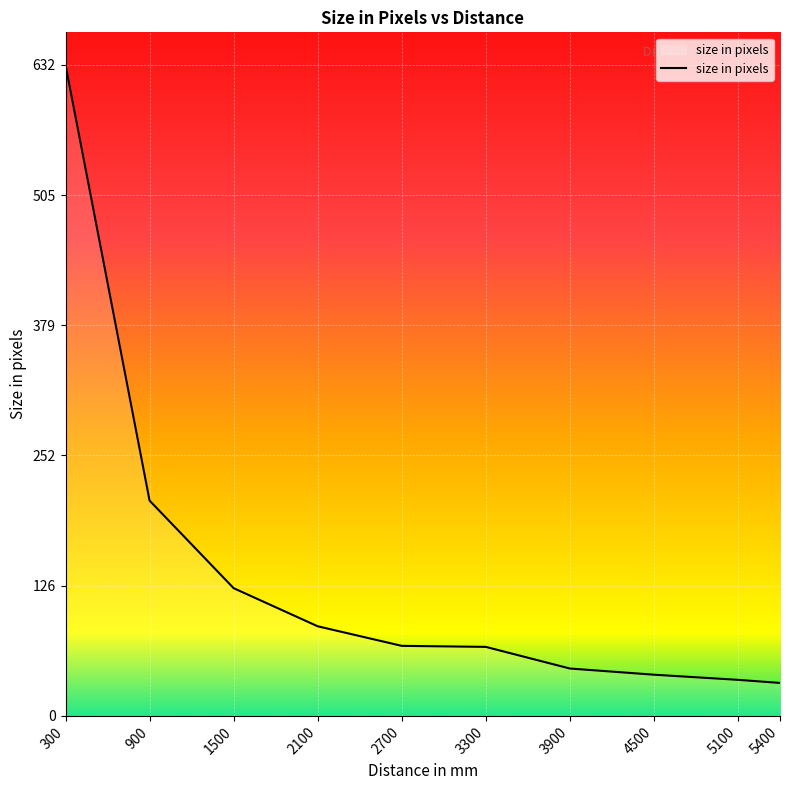

Read the value at 4500.

40